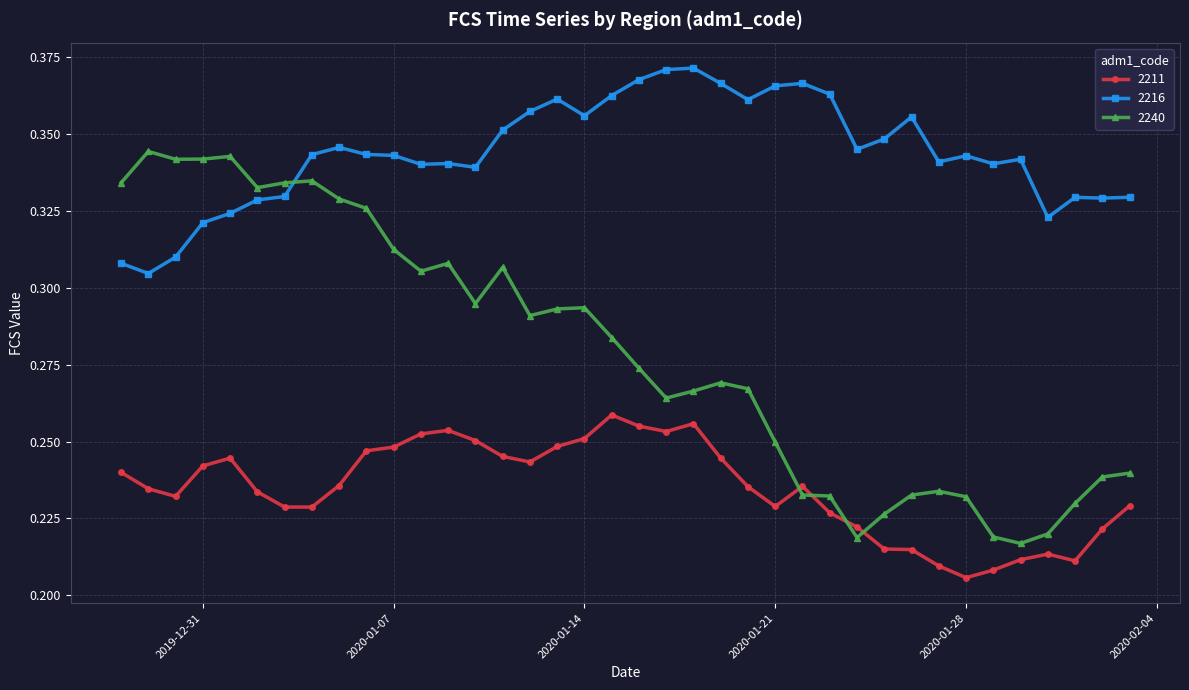

Which series has the widest spread of values?

2240